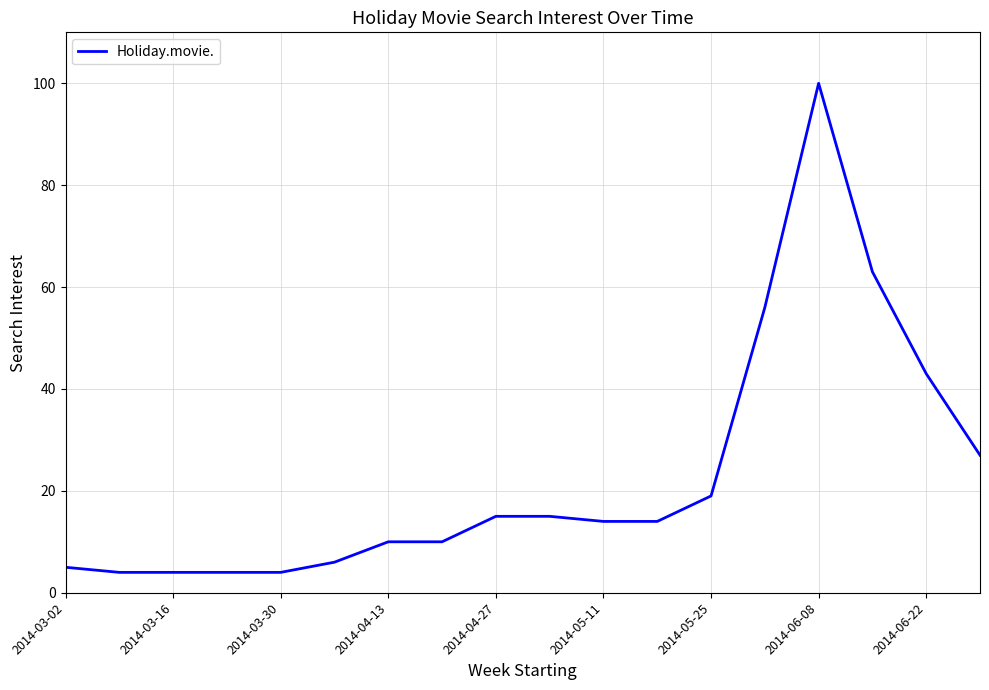

What is the minimum value shown in the chart?

4